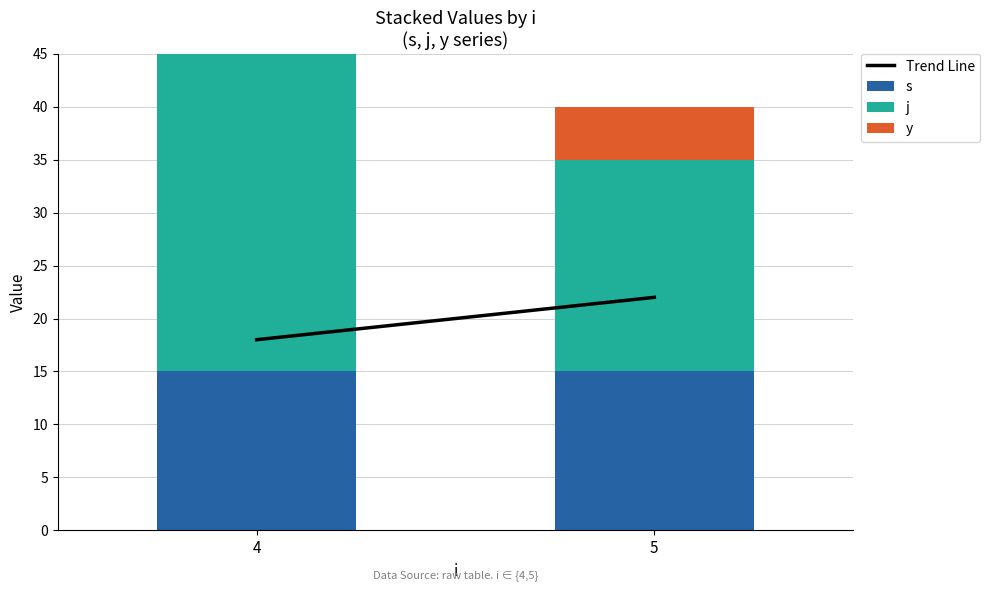

At which category is the sum across all series the highest?

4